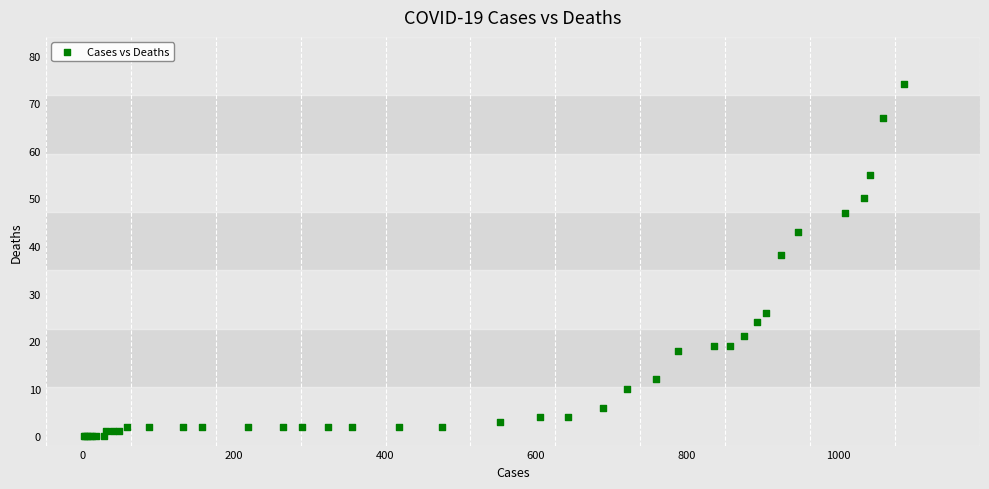

What Y value in the scatter plot is closest to 37?

38